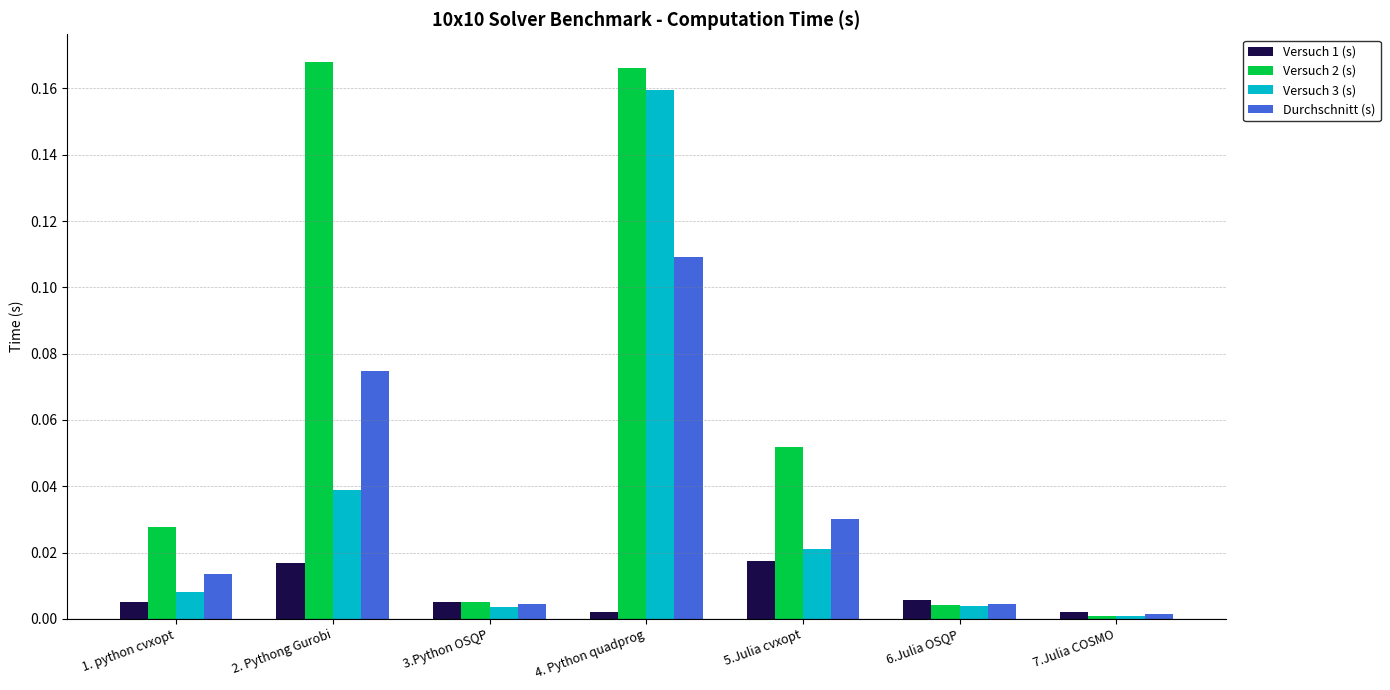

How many distinct data groups are displayed?

4